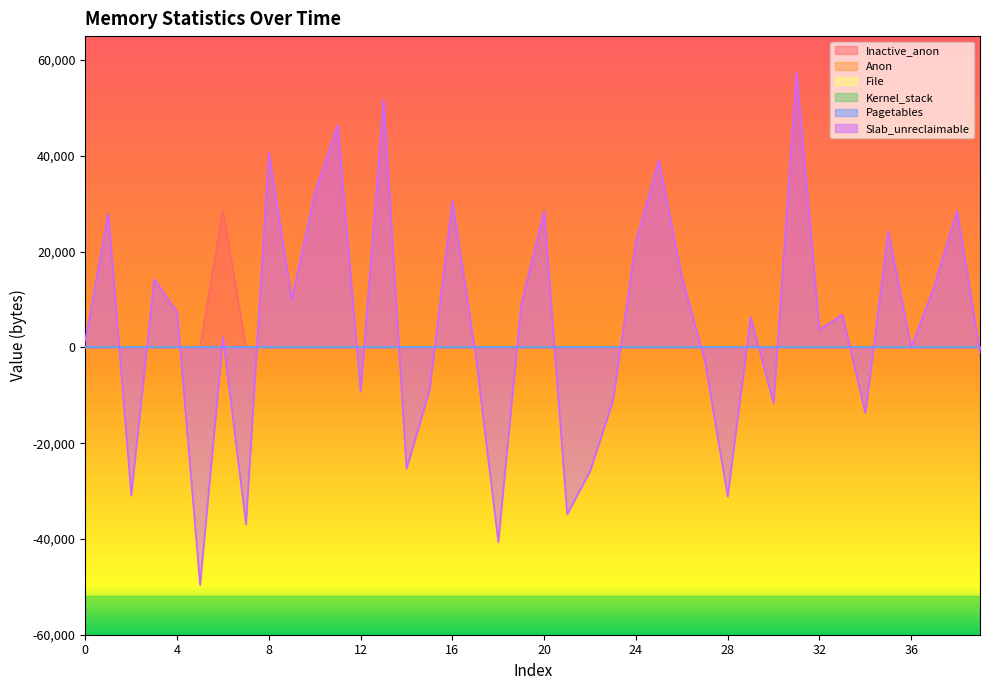

Reading left to right, list all the values displayed in this chart.

Inactive_anon: 0	0	0	0	0	0	28672	0	0	0	0	0	0	0	0	0	0	0	0	0	0	0	0	0	0	0	0	0	0	0	0	0	0	0	0	0	0	0	0	0
Anon: 0	0	0	0	0	0	0	0	0	0	0	0	0	0	0	0	0	0	0	0	0	0	0	0	0	0	0	0	0	0	0	0	0	0	0	0	0	0	0	0
File: 0	0	0	0	0	0	0	0	0	0	0	0	0	0	0	0	0	0	0	0	0	0	0	0	0	0	0	0	0	0	0	0	0	0	0	0	0	0	0	0
Kernel_stack: 0	0	0	0	0	0	0	0	0	0	0	0	0	0	0	0	0	0	0	0	0	0	0	0	0	0	0	0	0	0	0	0	0	0	0	0	0	0	0	0
Pagetables: 0	0	0	0	0	0	0	0	0	0	0	0	0	0	0	0	0	0	0	0	0	0	0	0	0	0	0	0	0	0	0	0	0	0	0	0	0	0	0	0
Slab_unreclaimable: 1584	27984	-30888	14256	7392	-49632	2112	-36960	40656	10032	32208	46464	-9240	51744	-25344	-8976	30624	-1056	-40656	8976	28512	-34848	-25872	-11088	22176	39072	14784	-2640	-31152	6336	-11616	57552	3696	6864	-13728	24288	0	12672	28512	-1056